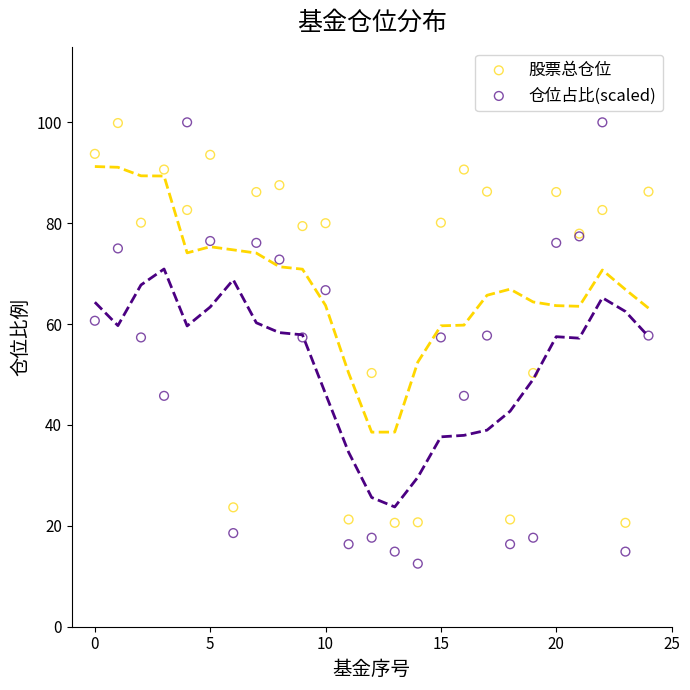

Which series contains the lowest Y value?

仓位占比(scaled)